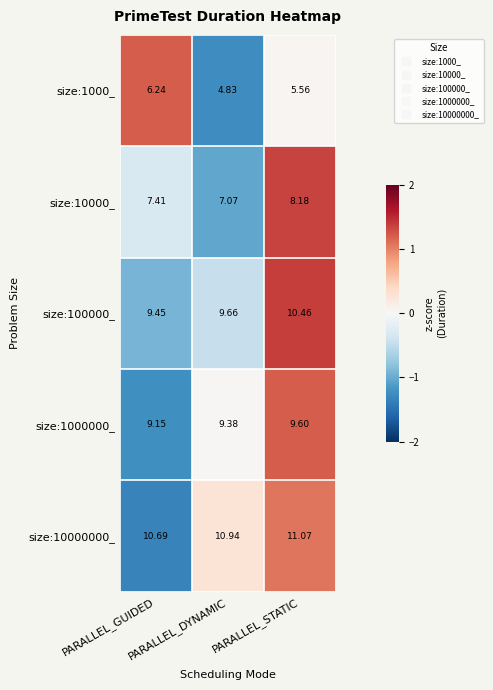

Reading left to right, what are all the values shown in this chart?

size:1000_: PARALLEL_GUIDED=6.2	PARALLEL_DYNAMIC=4.8	PARALLEL_STATIC=5.6
size:10000_: PARALLEL_GUIDED=7.4	PARALLEL_DYNAMIC=7.1	PARALLEL_STATIC=8.2
size:100000_: PARALLEL_GUIDED=9.4	PARALLEL_DYNAMIC=9.7	PARALLEL_STATIC=10.5
size:1000000_: PARALLEL_GUIDED=9.2	PARALLEL_DYNAMIC=9.4	PARALLEL_STATIC=9.6
size:10000000_: PARALLEL_GUIDED=10.7	PARALLEL_DYNAMIC=10.9	PARALLEL_STATIC=11.1